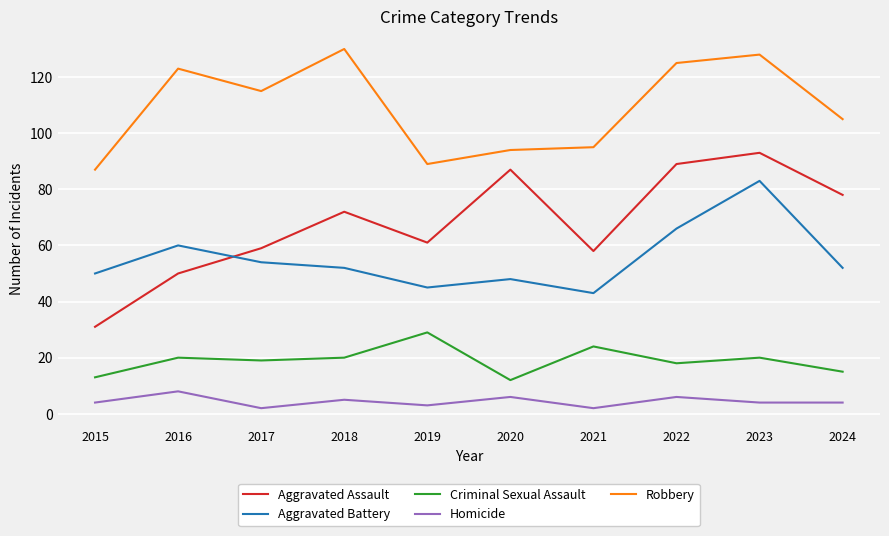

In Criminal Sexual Assault, how many points are lower than both neighbors (excluding endpoints)?

3